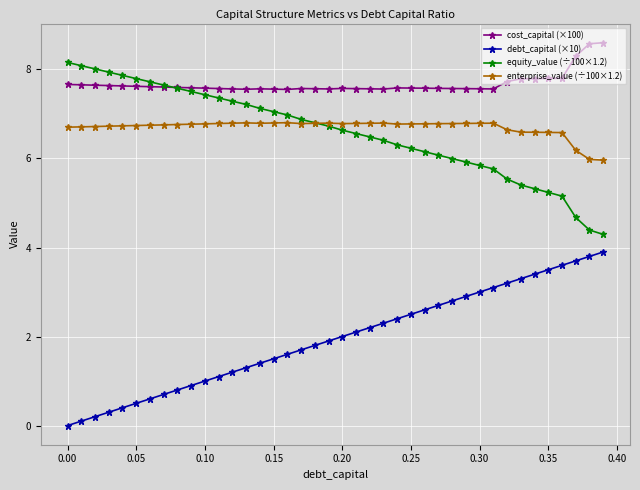

What is the highest value of the enterprise_value (÷100×1.2) series?

6.8